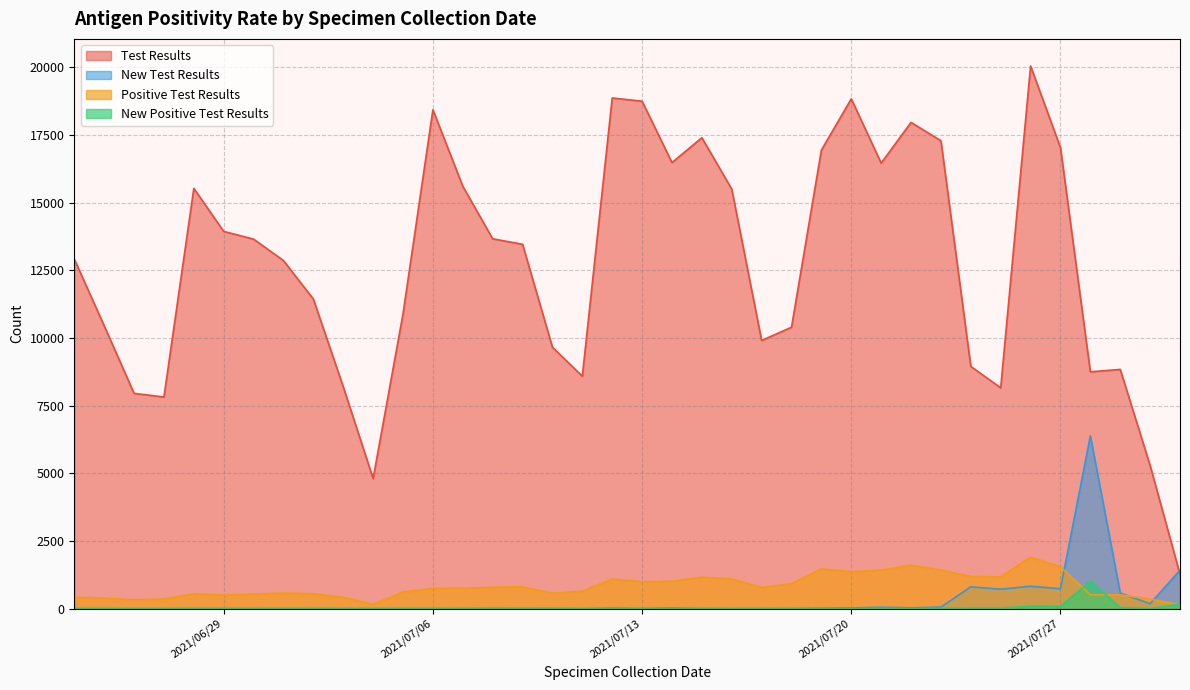

List the series in order of their peak value, highest first.

Test Results, New Test Results, Positive Test Results, New Positive Test Results